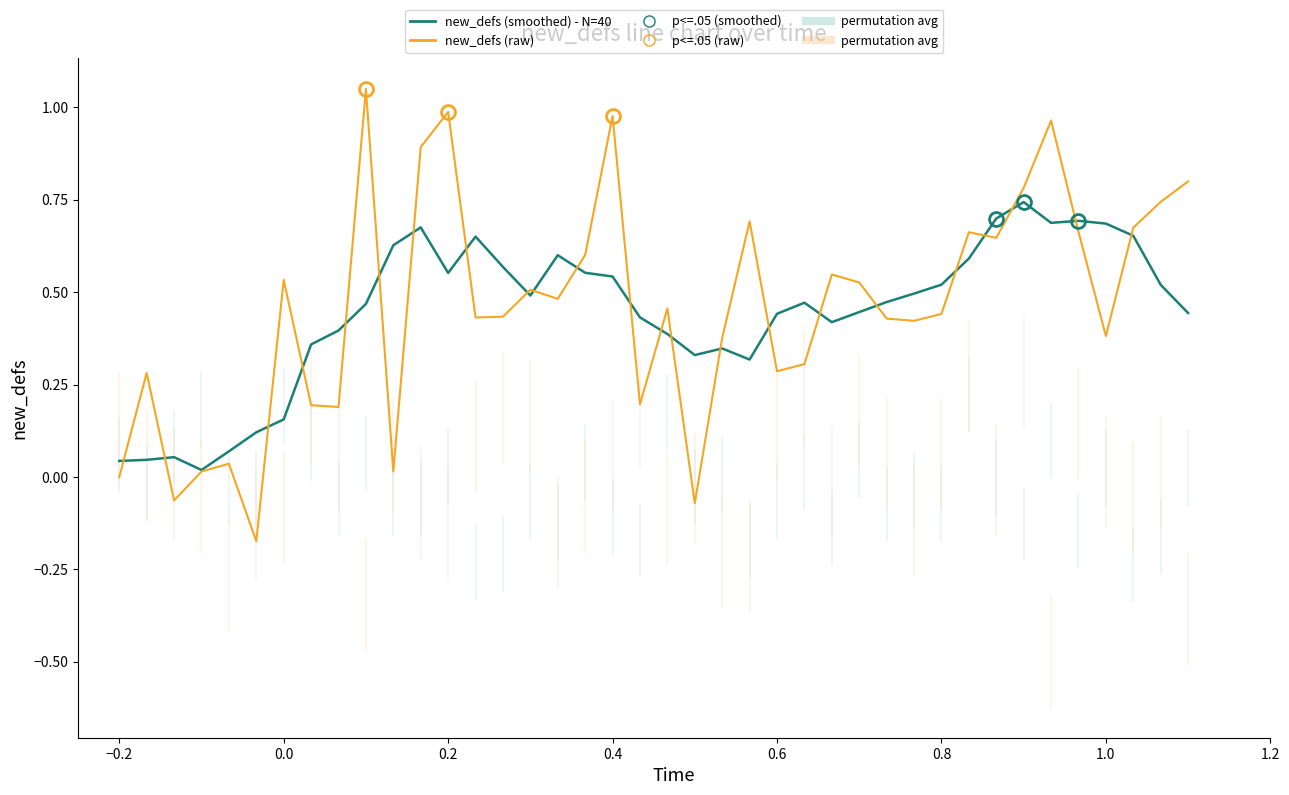

Which series has the widest spread of values?

new_defs (raw)